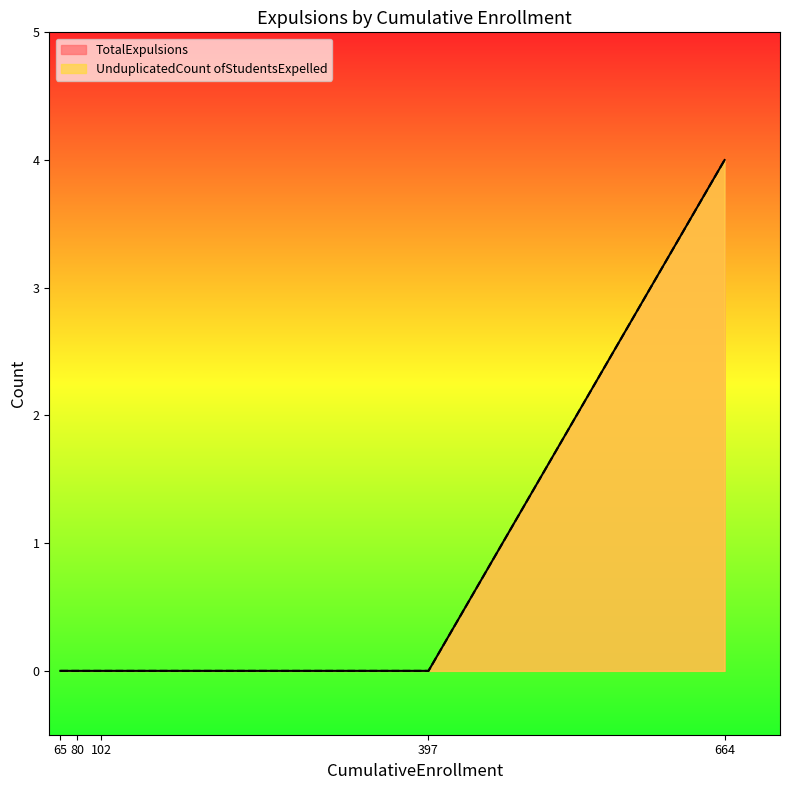

At which label is UnduplicatedCount ofStudentsExpelled closest to 2?

80